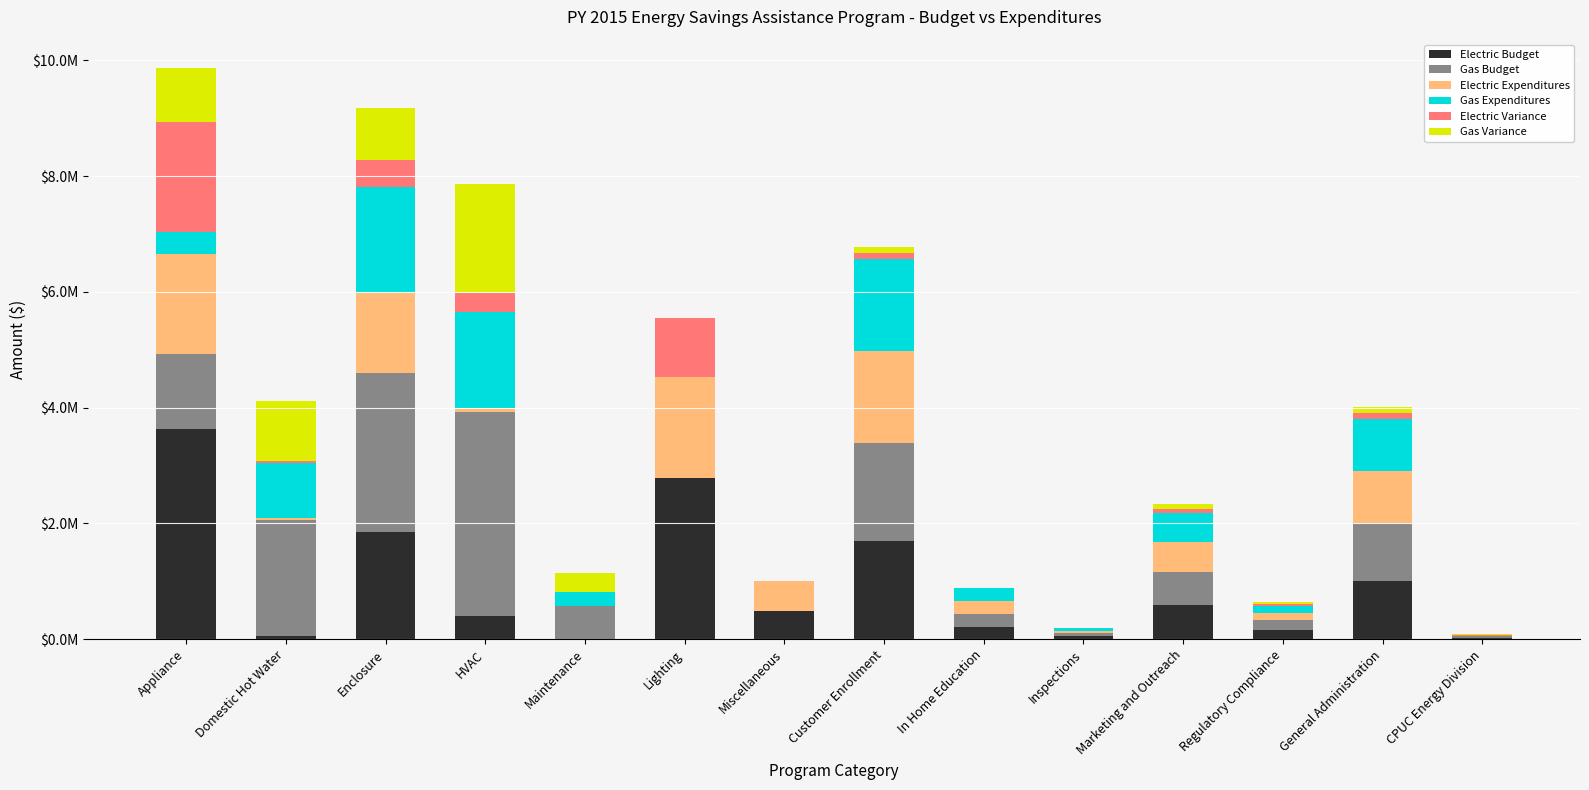

What are all the series names shown in the legend?

Electric Budget, Gas Budget, Electric Expenditures, Gas Expenditures, Electric Variance, Gas Variance